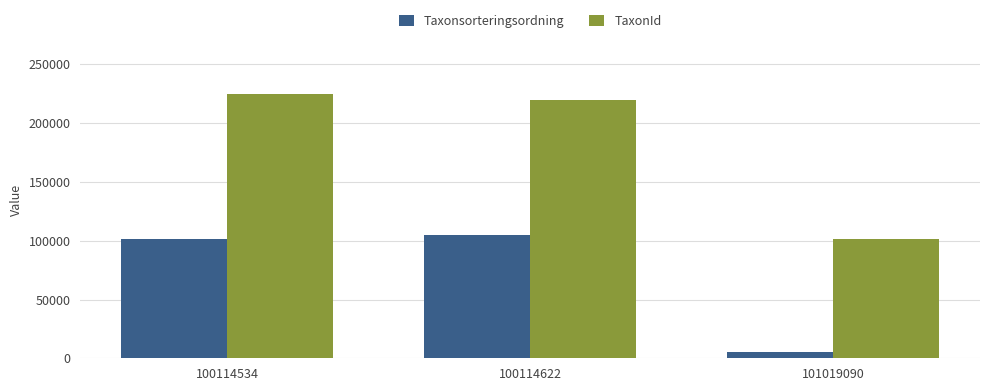

At which label does TaxonId first exceed 220079?

100114534